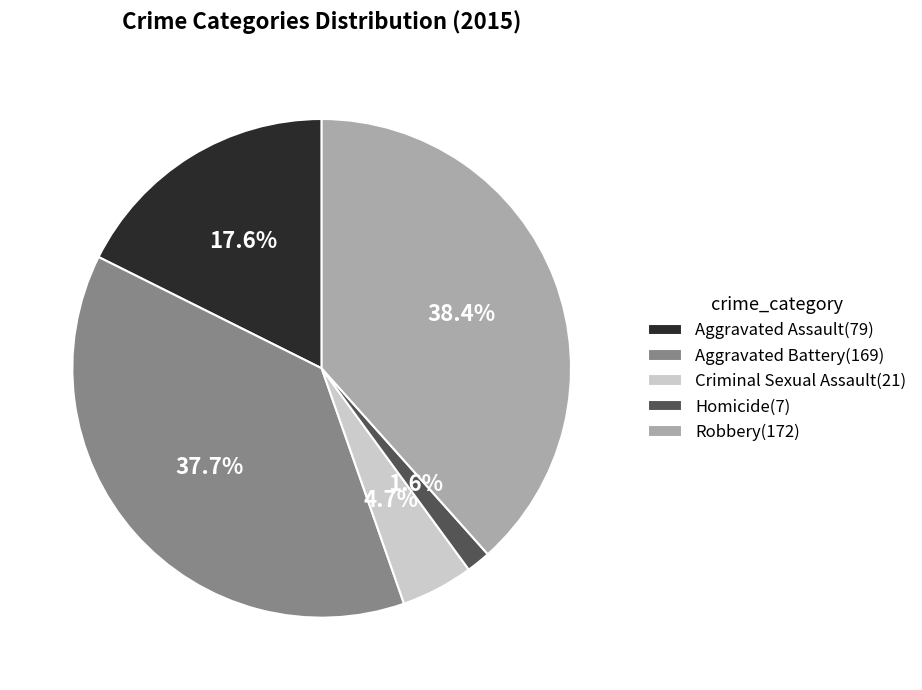

What percentage is NOT represented by Homicide?

98.4%